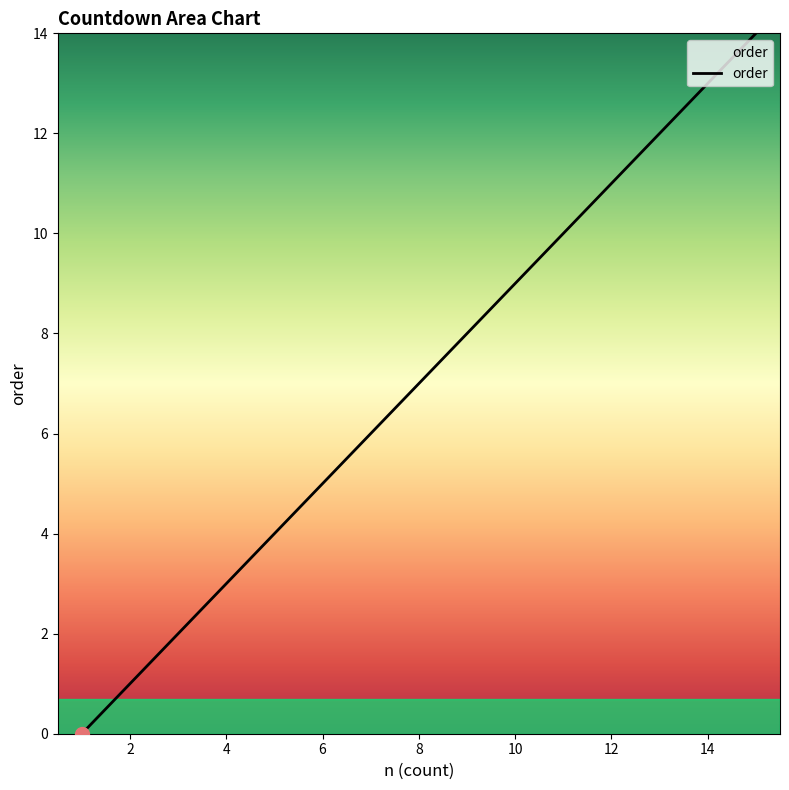

What is the difference between the maximum and minimum values?

14